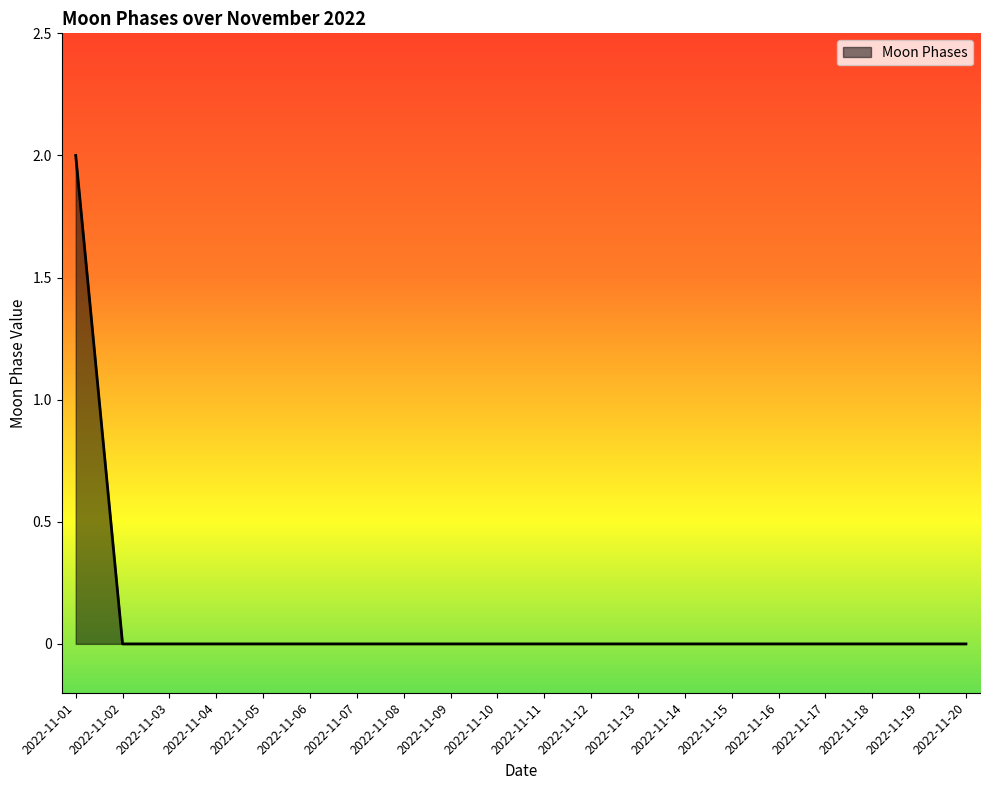

Which category has the highest value across all series?

2022-11-01